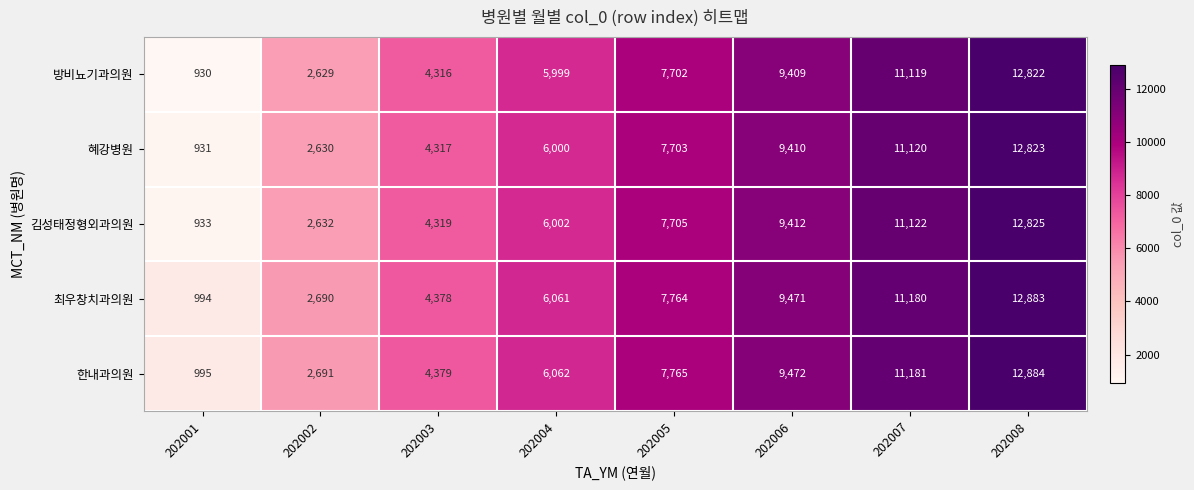

What is the difference between the highest and lowest values at 202003?

63